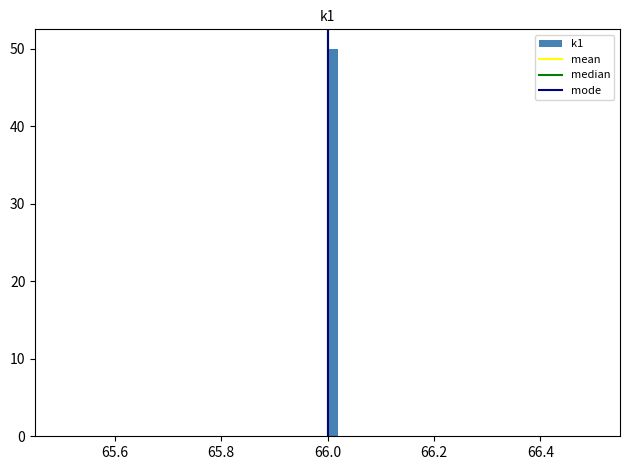

Around what value on the x-axis is the tallest bar? Give the approximate position of its centre, as read against the axis.

66.02